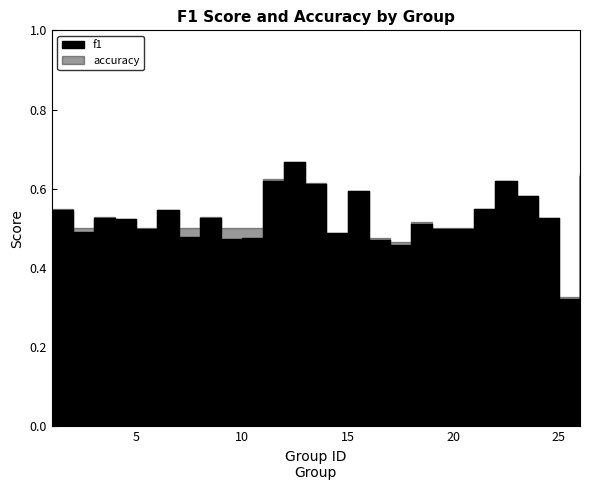

What is the sum of all accuracy values?

13.4